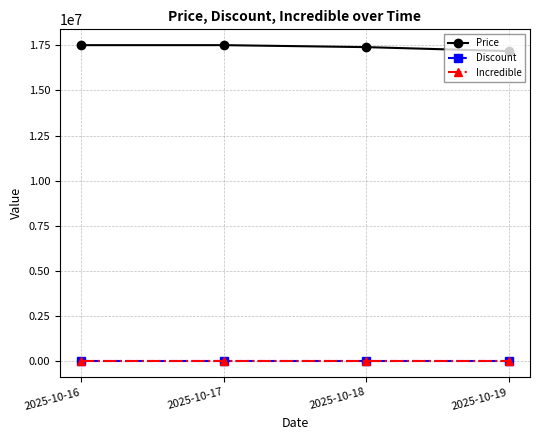

True or false: Incredible and Price cross at least once.

False